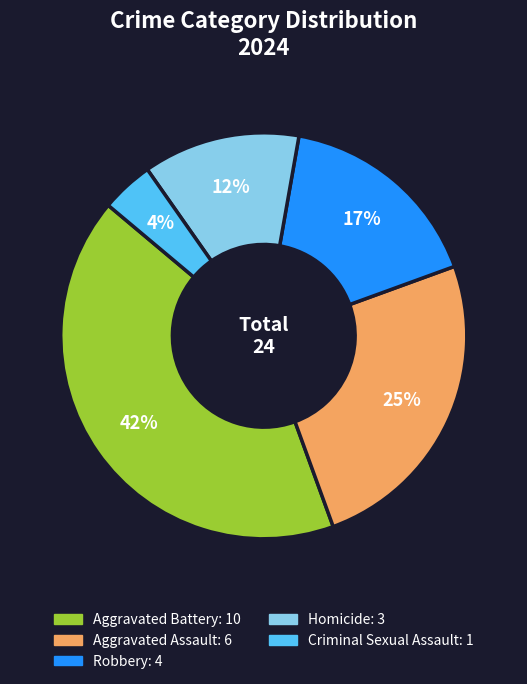

To the nearest percent, what is the average slice percentage?

20%